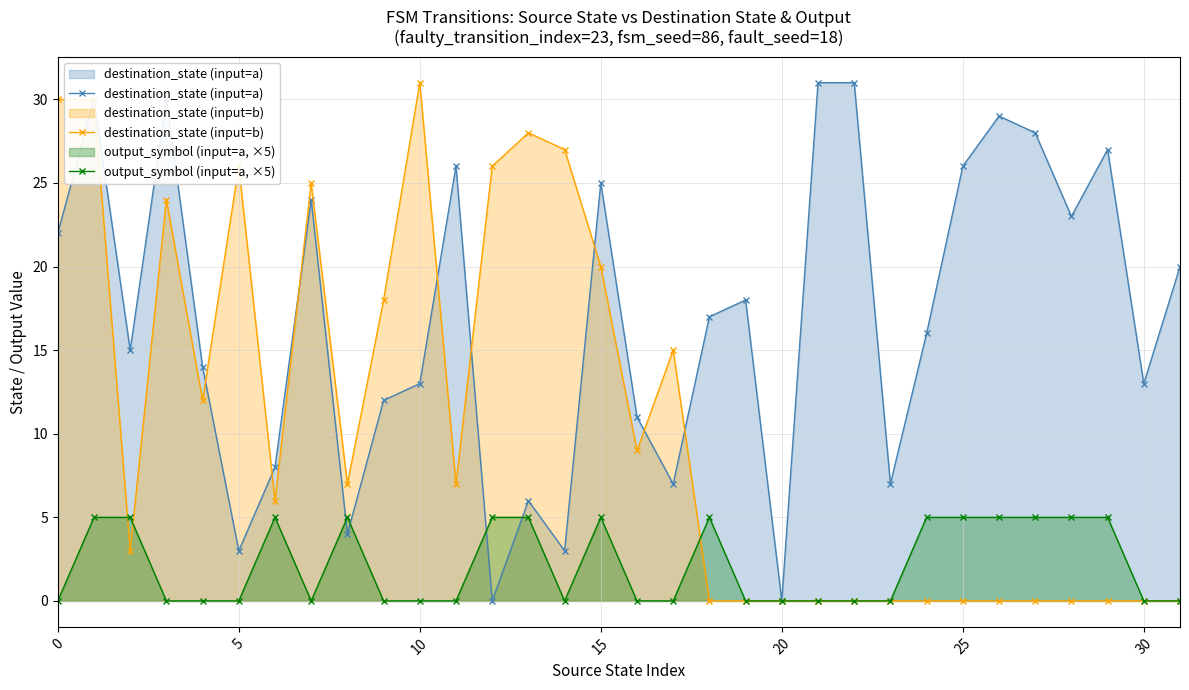

Rank the series by their average value, from highest to lowest.

destination_state (input=a), destination_state (input=b), output_symbol (input=a, ×5)